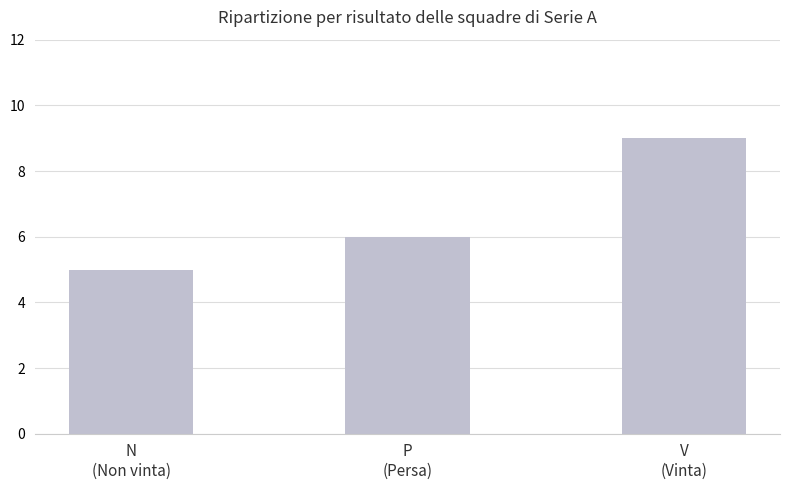

Reading right to left, what are all the values shown in this chart?

V
(Vinta)=9	P
(Persa)=6	N
(Non vinta)=5